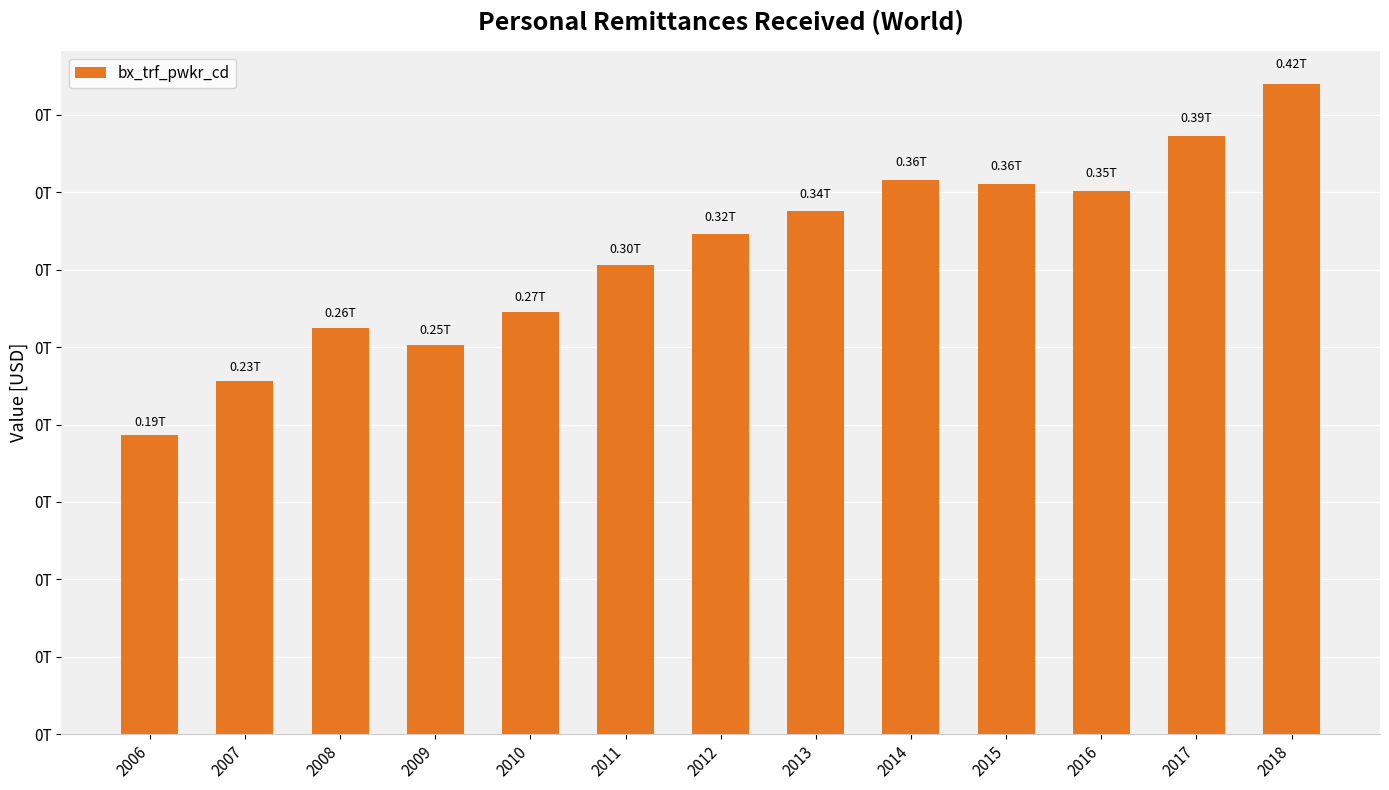

What is the sum of the values at 2012 and 2015?

678427487772.4